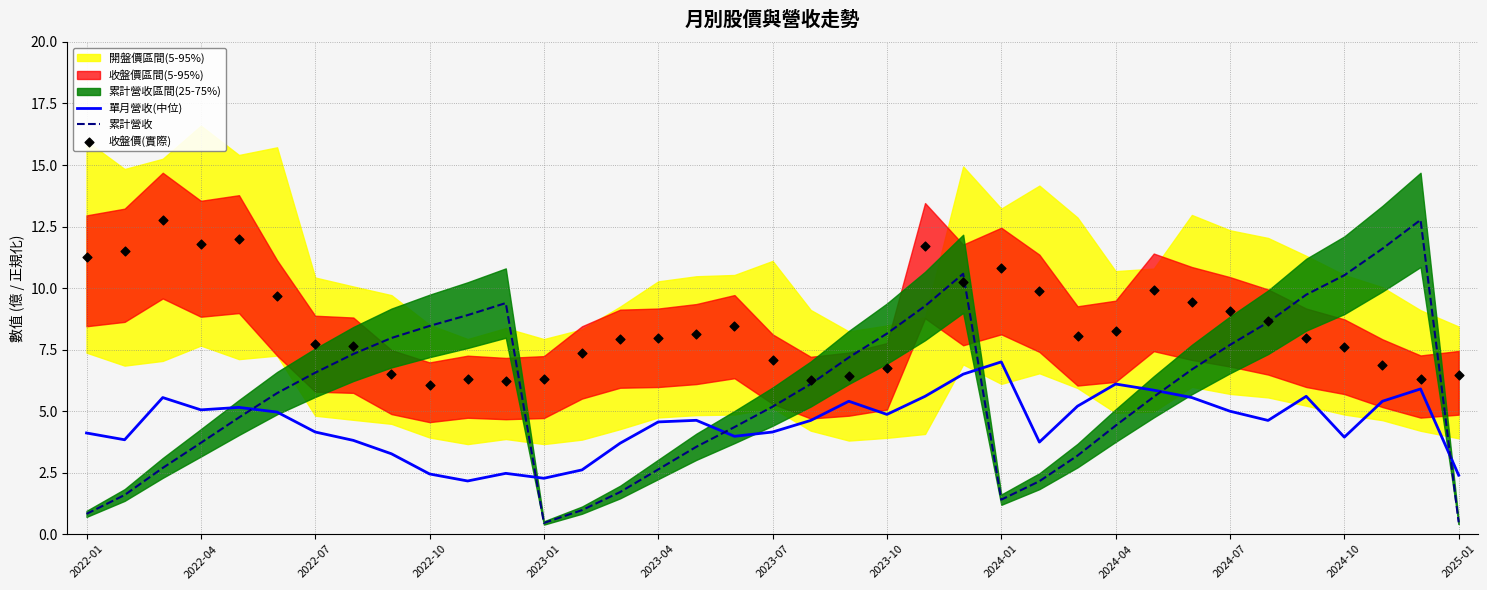

Which series contains the lowest Y value?

累計營收